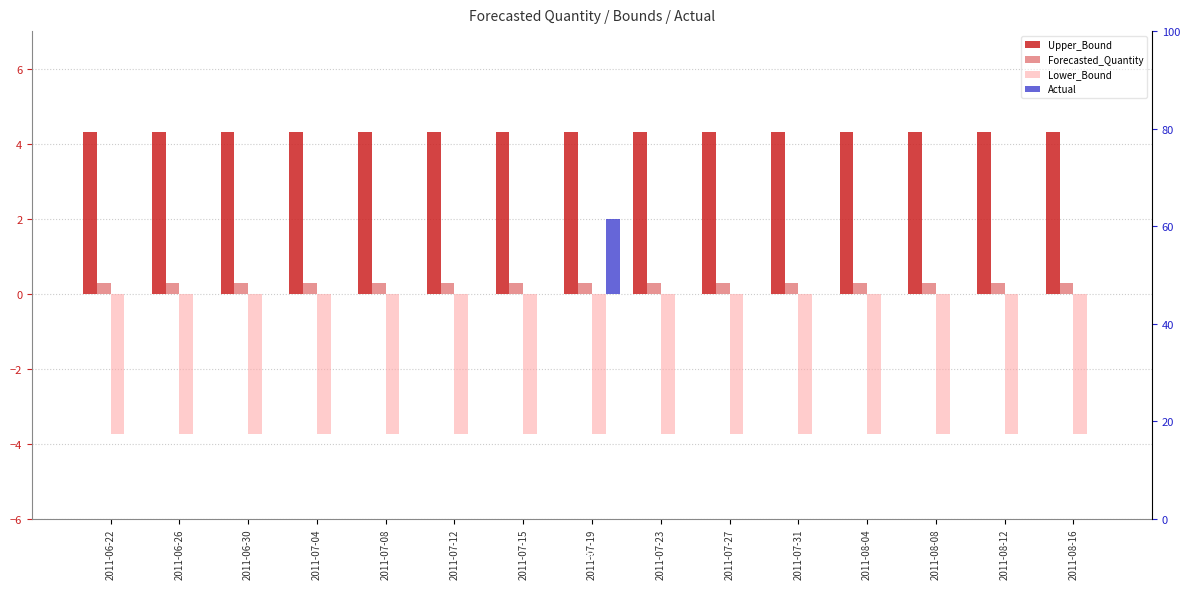

What is the average value of the Lower_Bound series?

-3.7